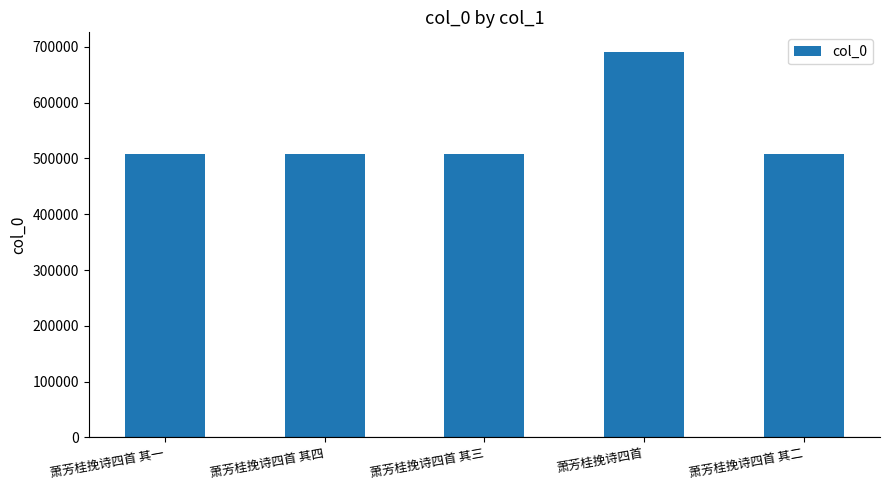

At which category does the chart reach its peak across all series?

萧芳桂挽诗四首